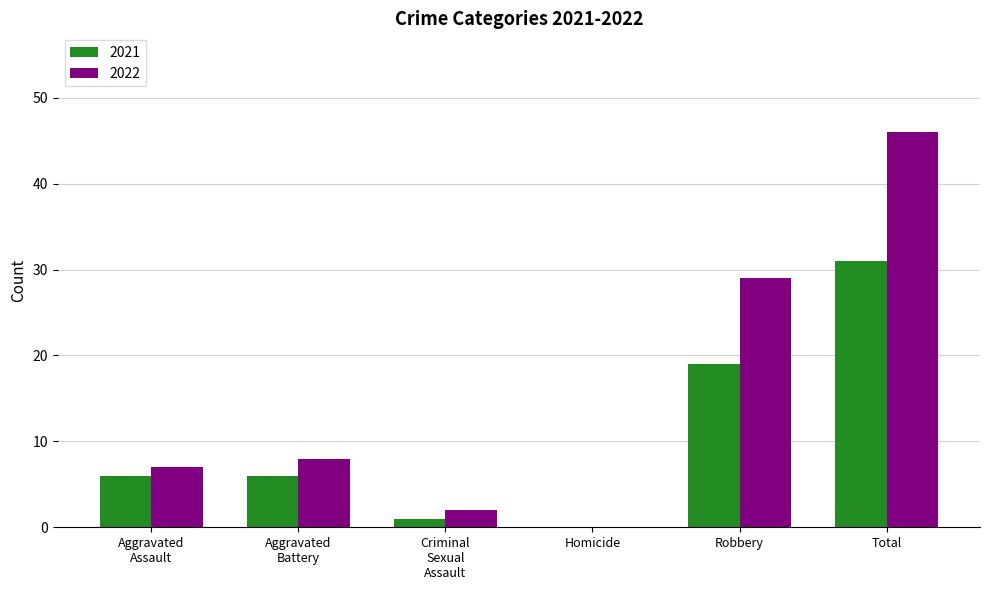

True or false: 2022 has a value of 13 at Total.

False